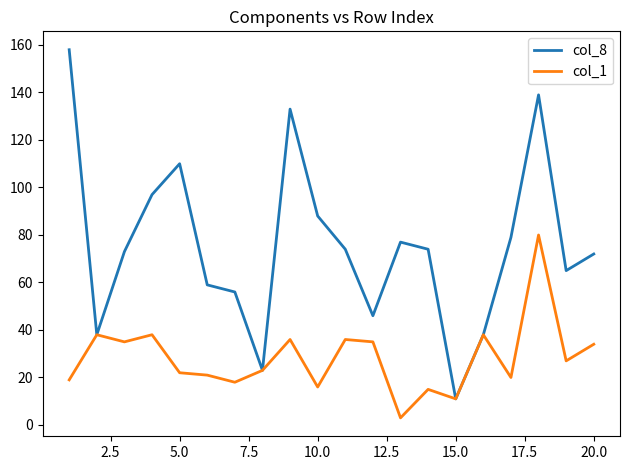

Rank the series by their maximum value, from lowest to highest.

col_1, col_8